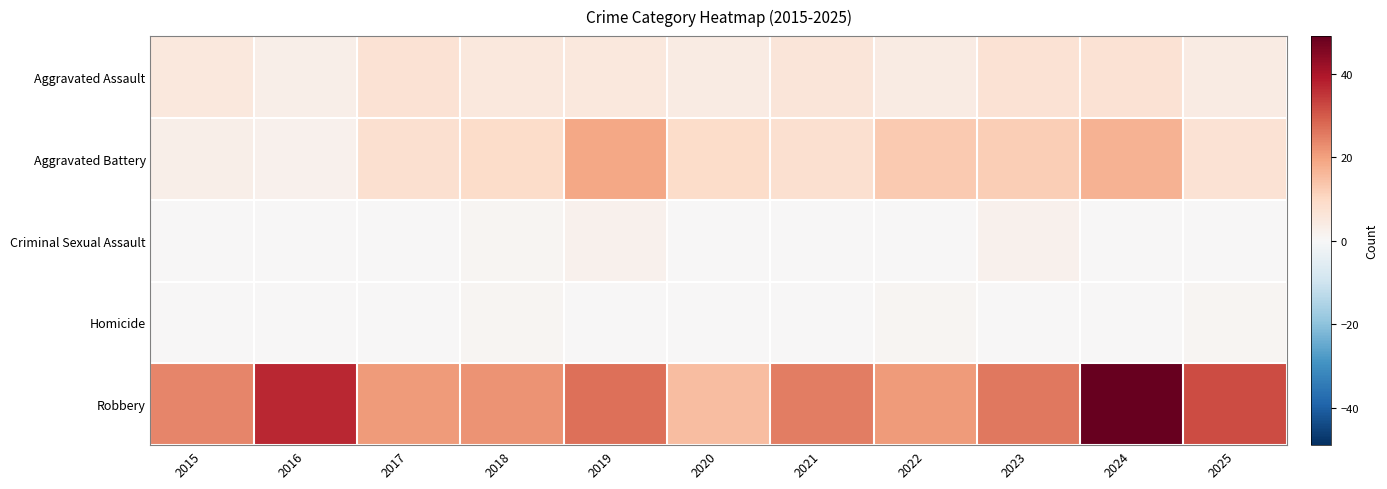

Which series has the largest range (max minus min)?

Robbery